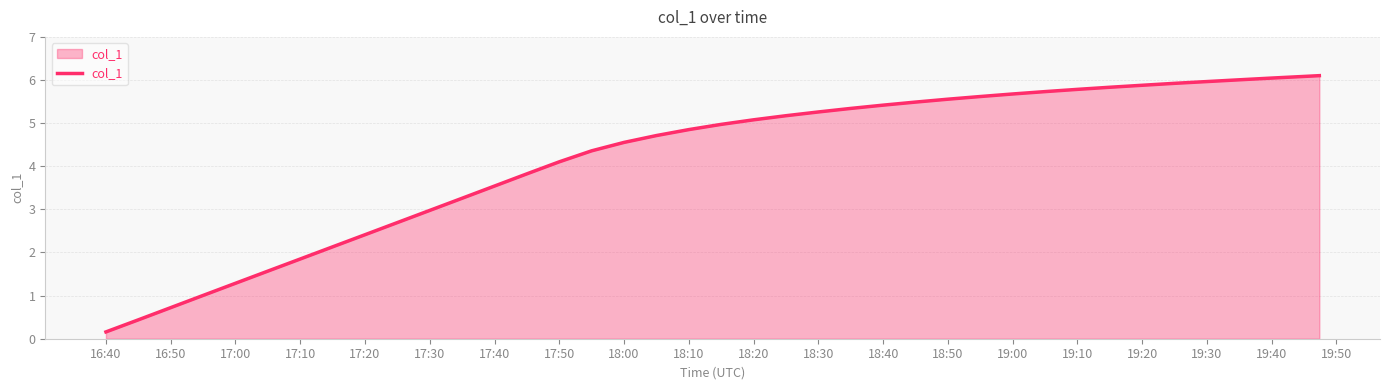

What is the maximum value shown in the chart?

6.1